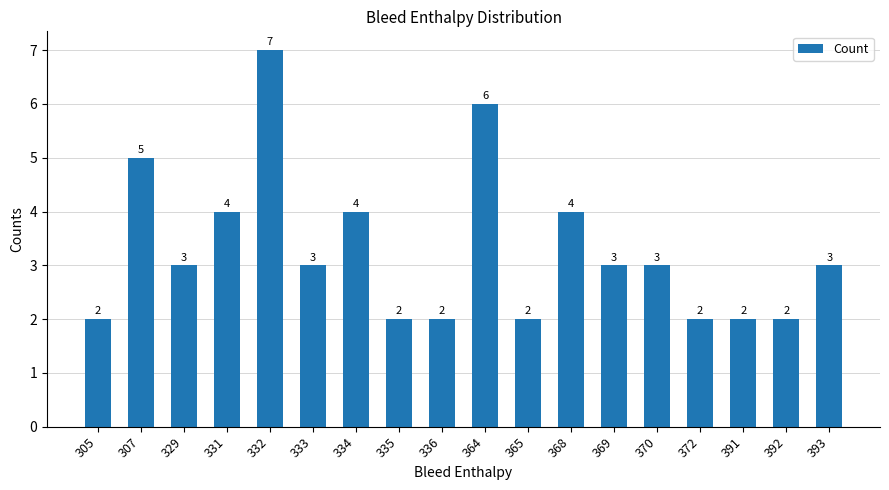

True or false: the data shows 3 at 372.

False